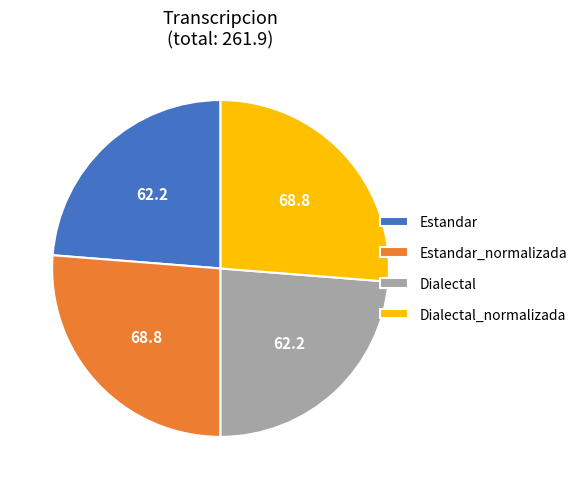

Is it true that Estandar is 24% of the pie?

True